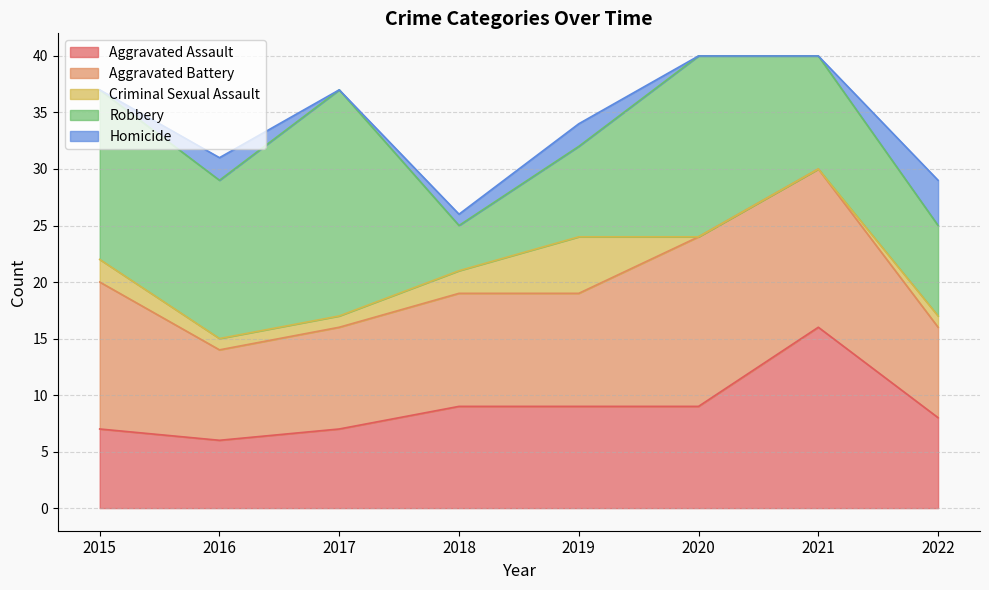

Is it true that Criminal Sexual Assault equals 0 at 2016?

False